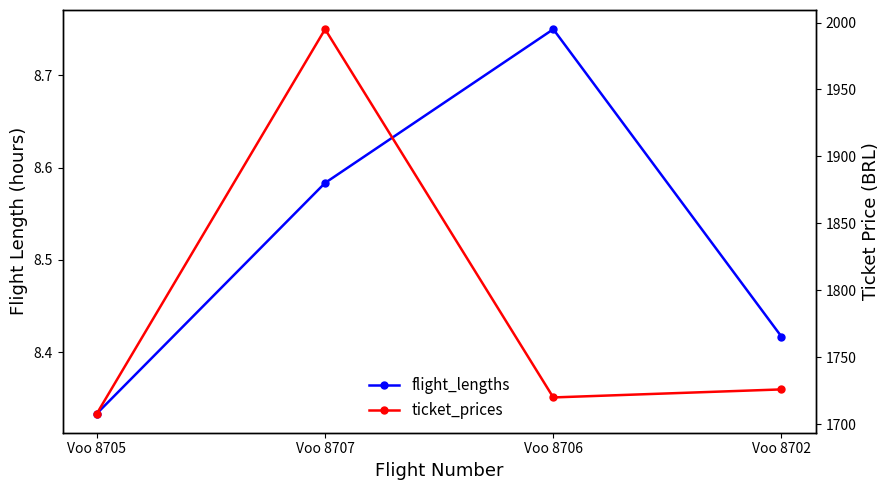

What is the average value of the flight_lengths series?

8.5